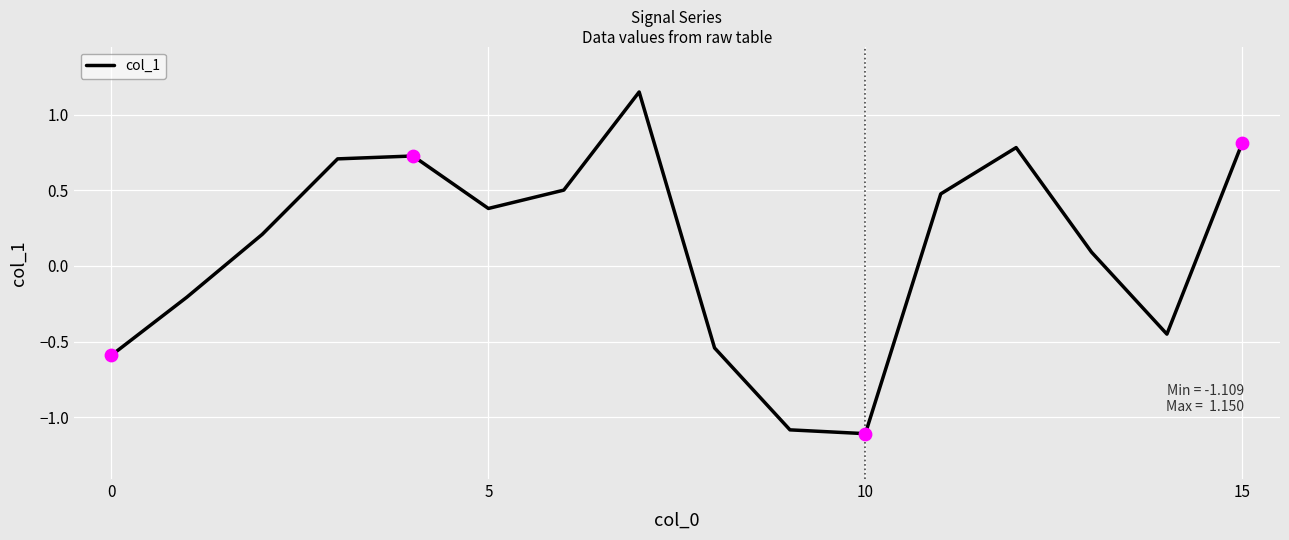

What is the minimum value shown in the chart?

-1.1